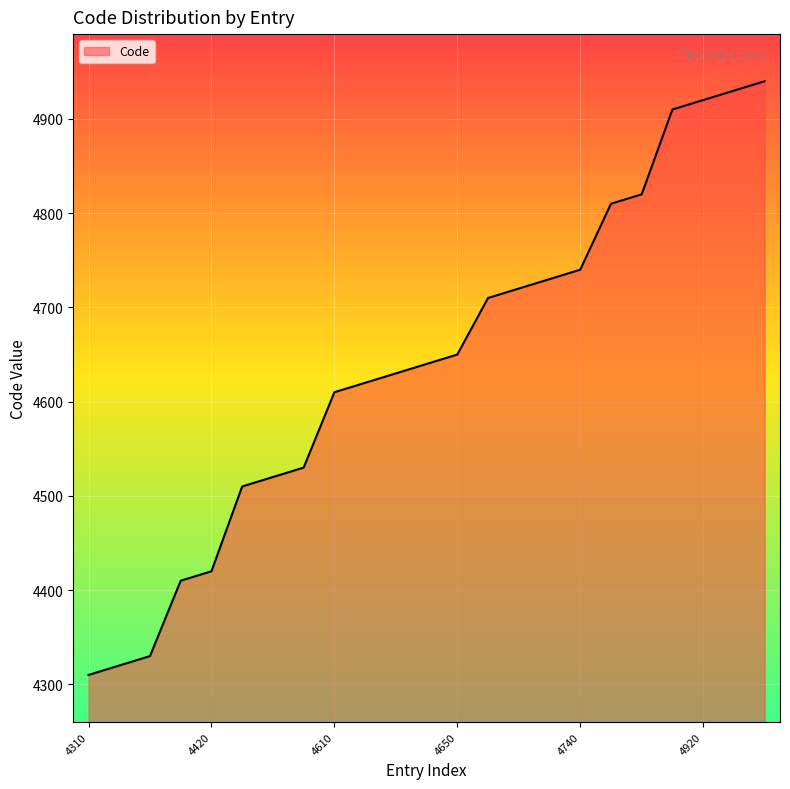

What is the minimum value shown in the chart?

4310